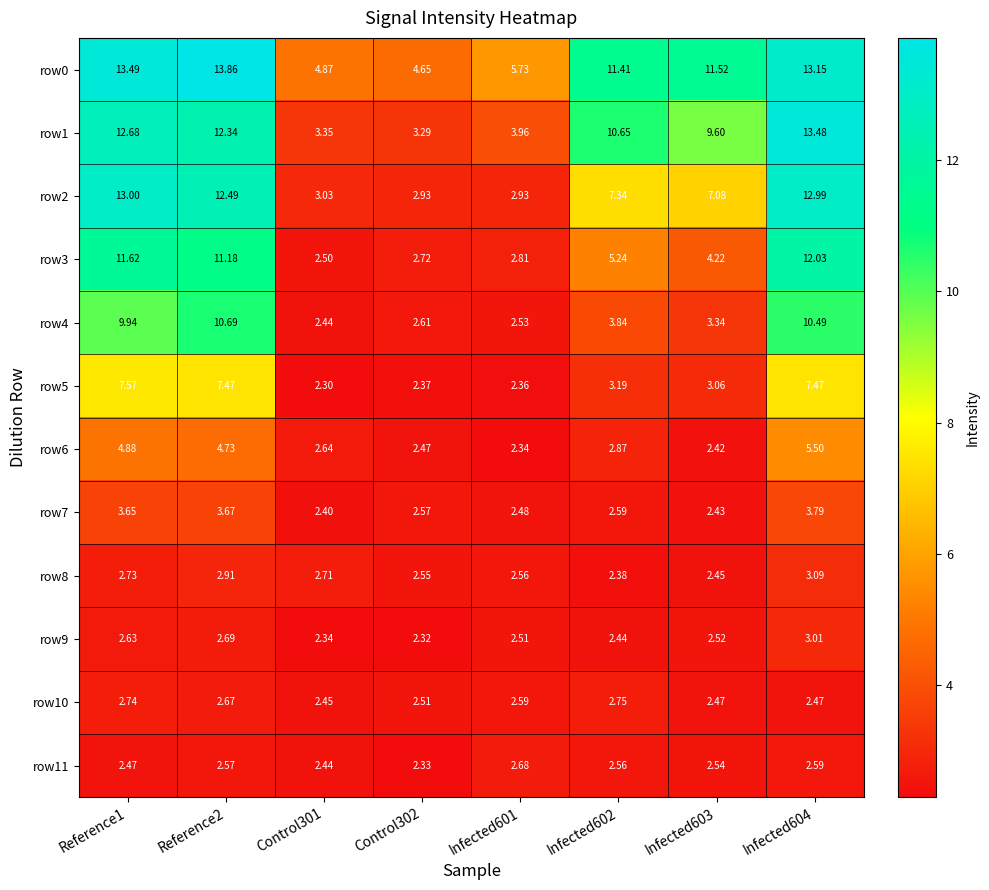

How many series are shown in this chart?

12